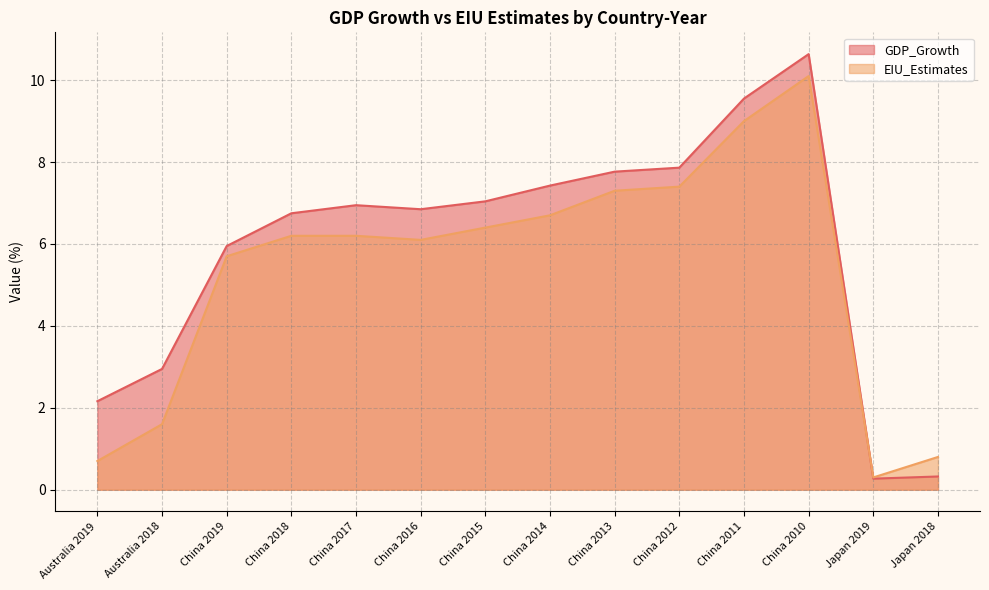

What is the label of the 14th point from the left?

Japan 2018